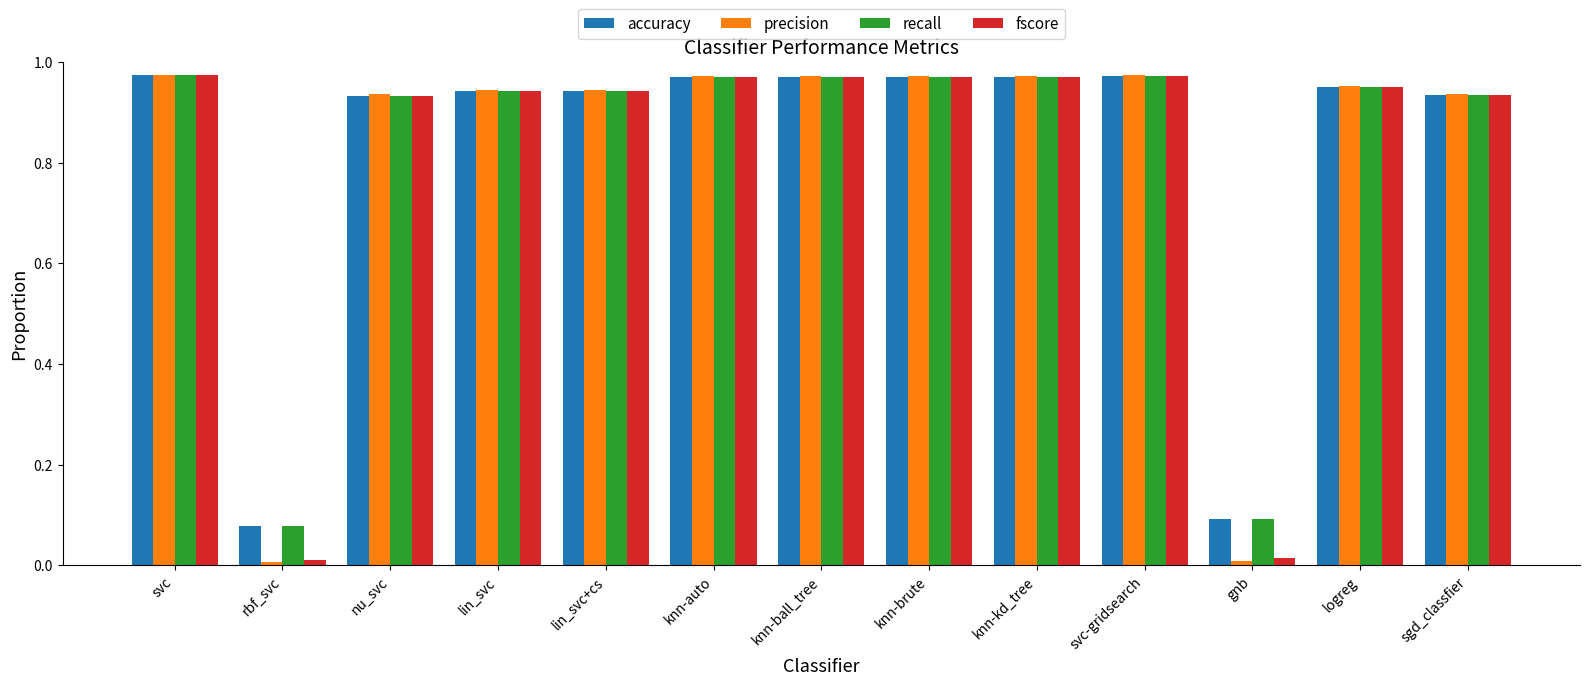

Which series has the largest range (max minus min)?

precision